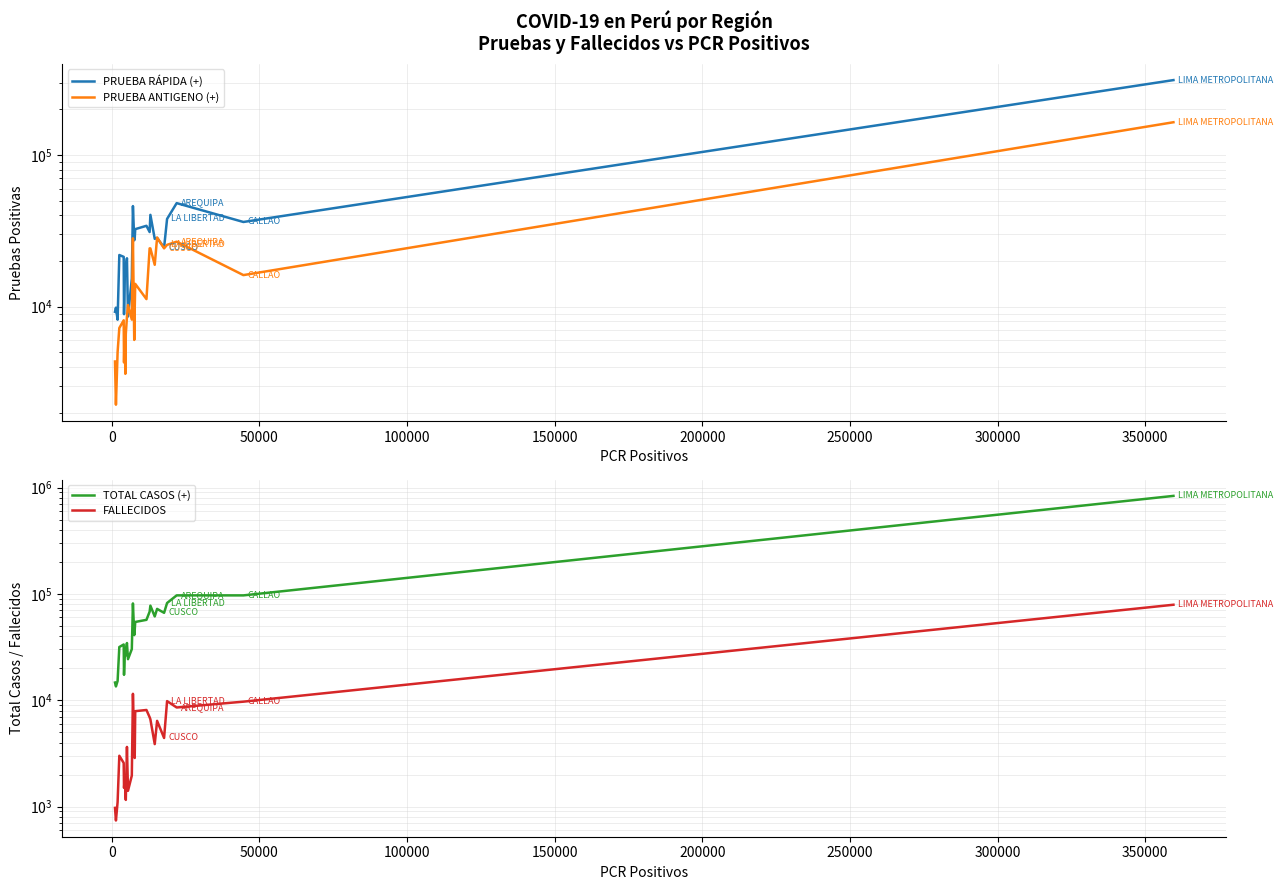

List the series in order of their peak value, highest first.

TOTAL CASOS (+), PRUEBA RÁPIDA (+), PRUEBA ANTIGENO (+), FALLECIDOS